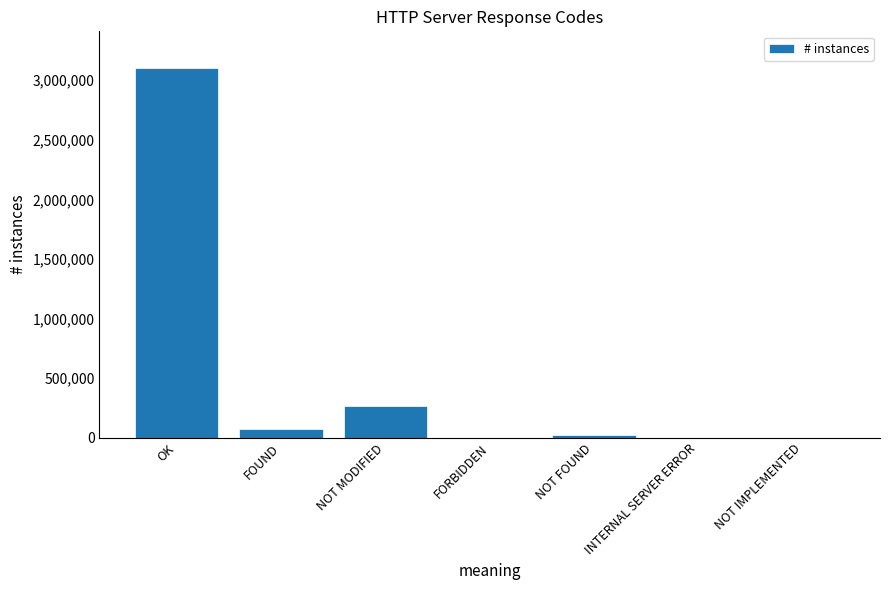

Which label corresponds to the largest value in the chart?

OK